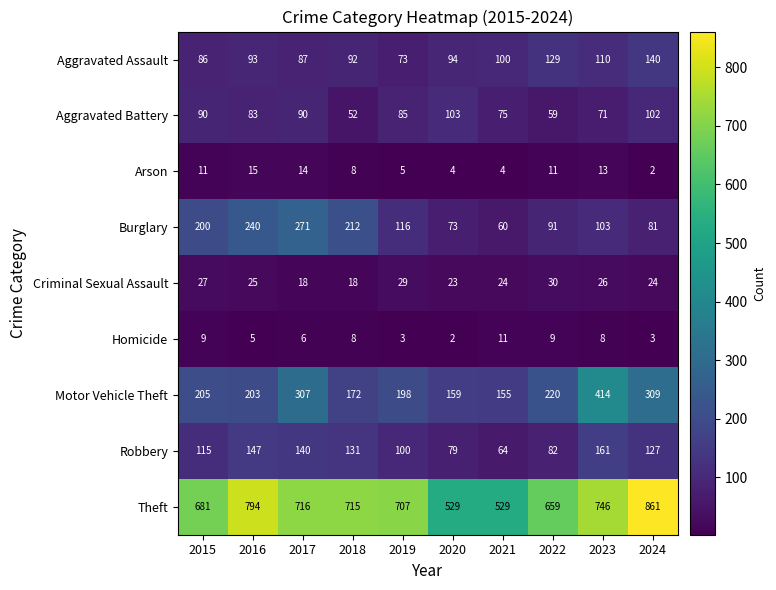

What is the sum of all Arson values?

87